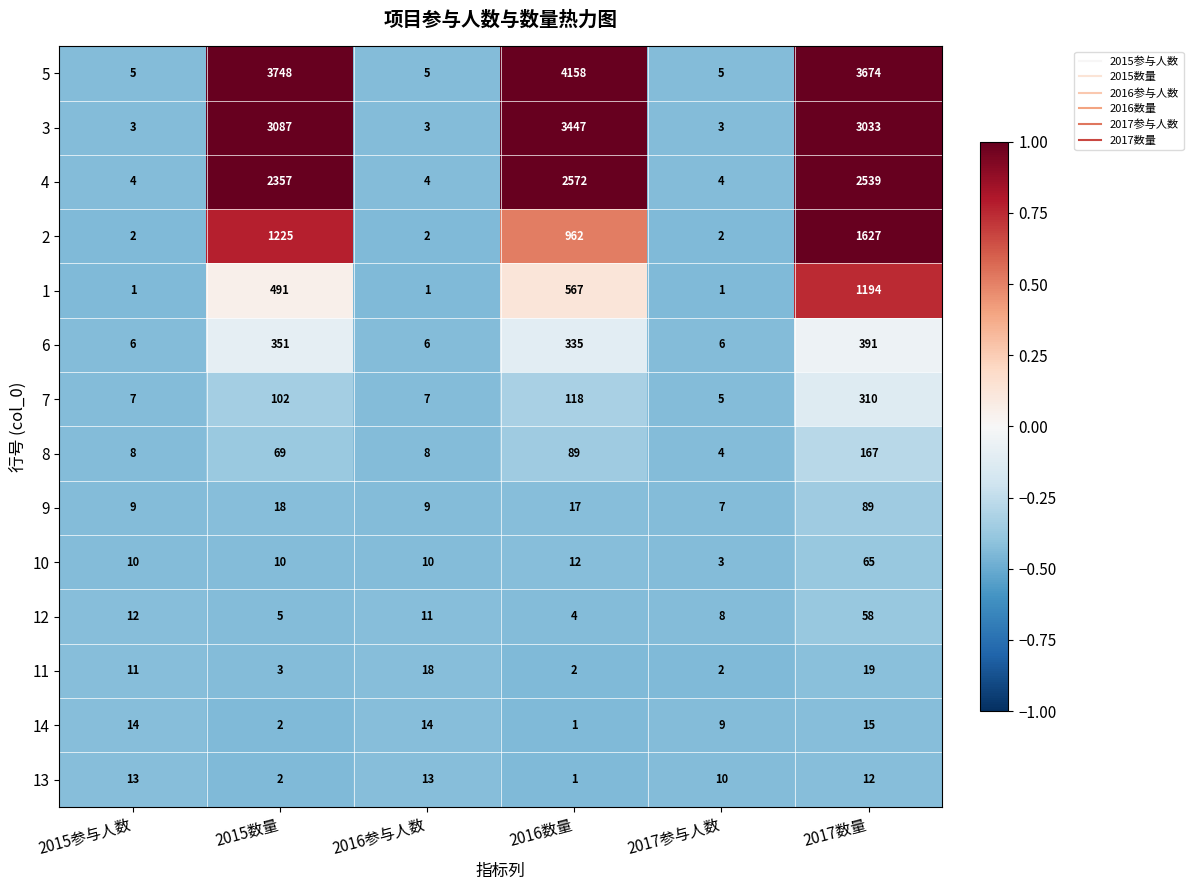

What is the spread (max minus min) of values at 2017数量?

3662